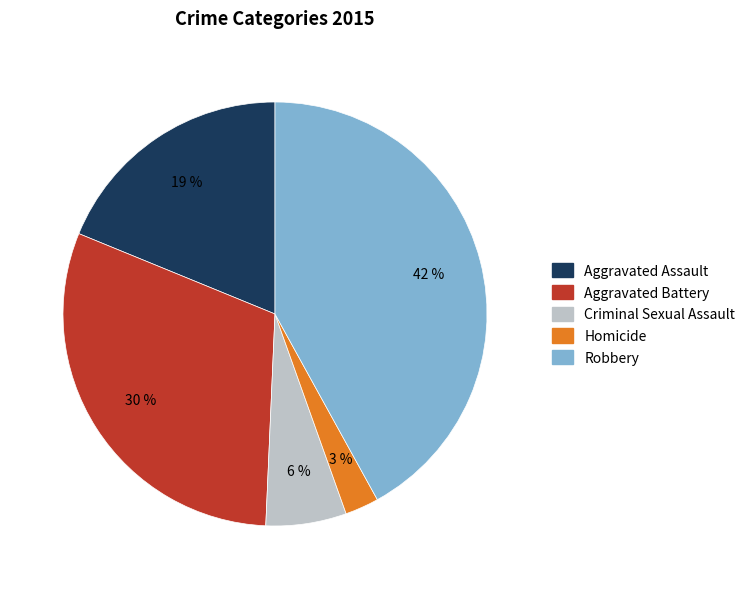

Approximately how many times larger is the value at Homicide compared to Robbery?

0.1